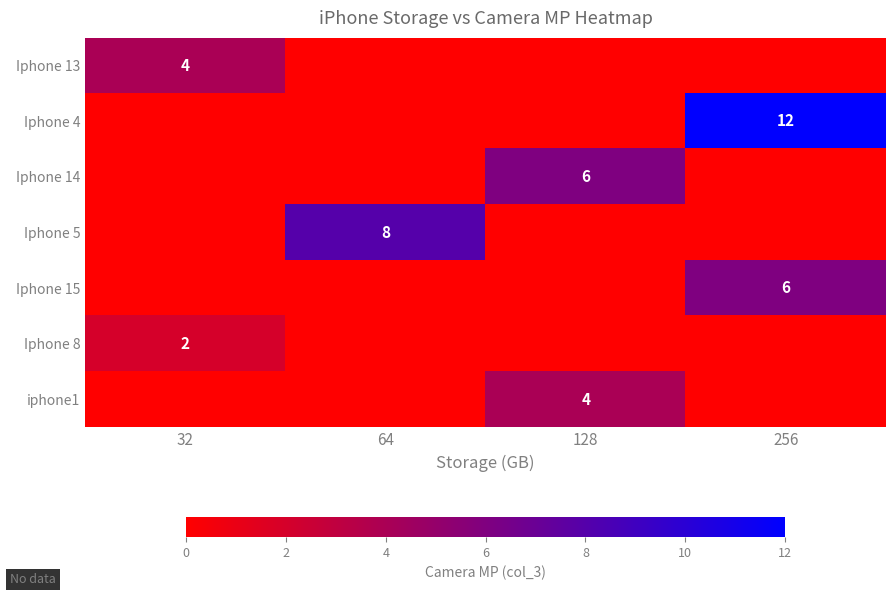

Is it true that Iphone 13 equals 5 at 32?

False